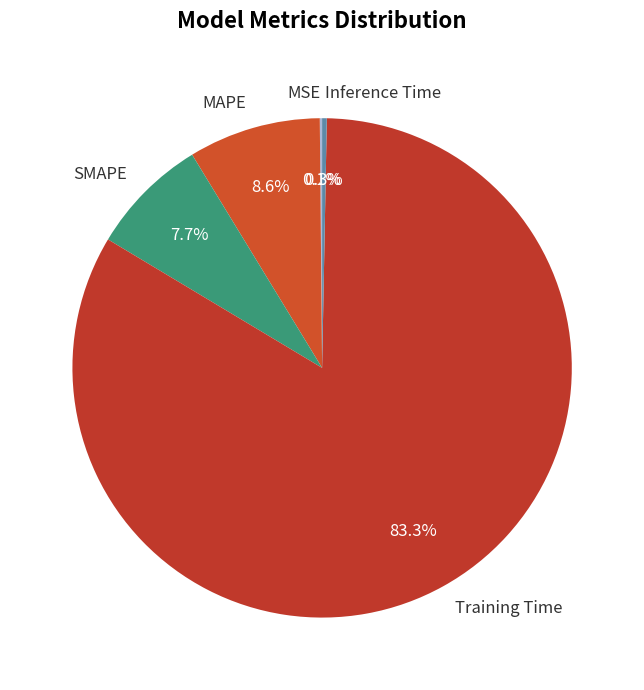

Does any single category account for the majority?

Yes